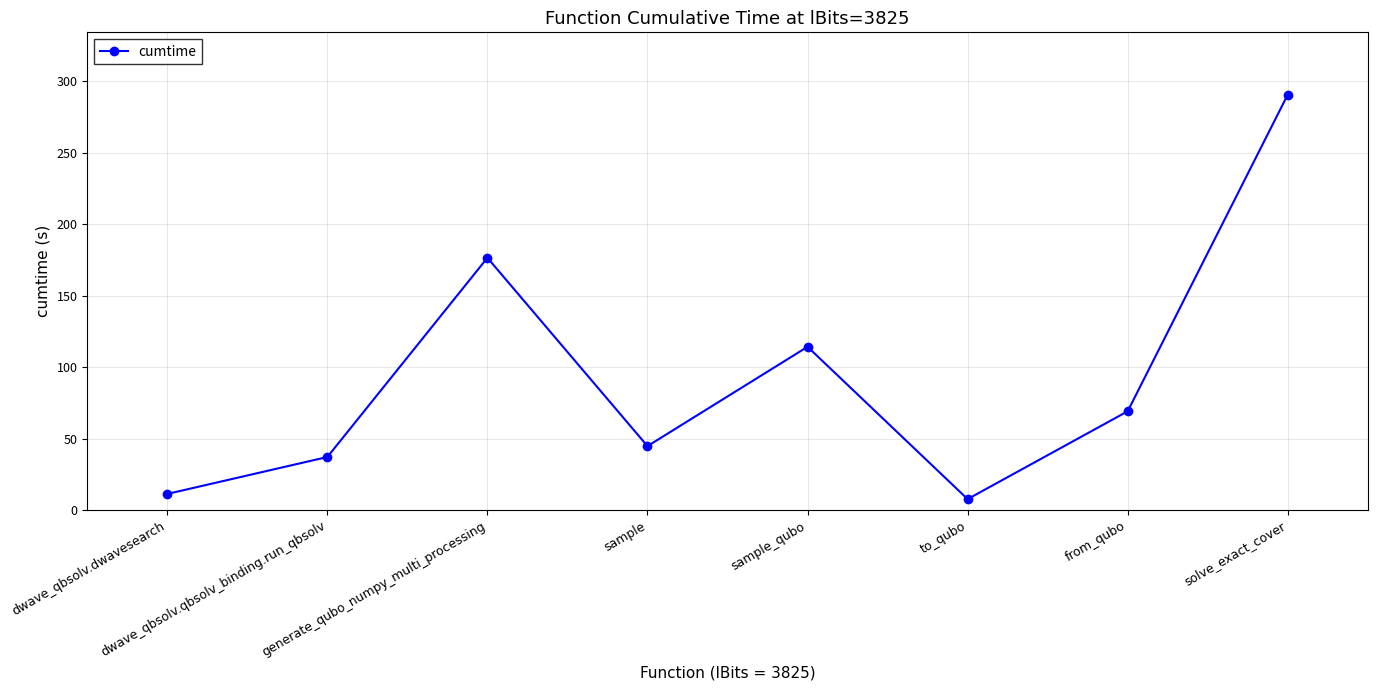

What is the difference between the values at solve_exact_cover and dwave_qbsolv.dwavesearch?

279.5